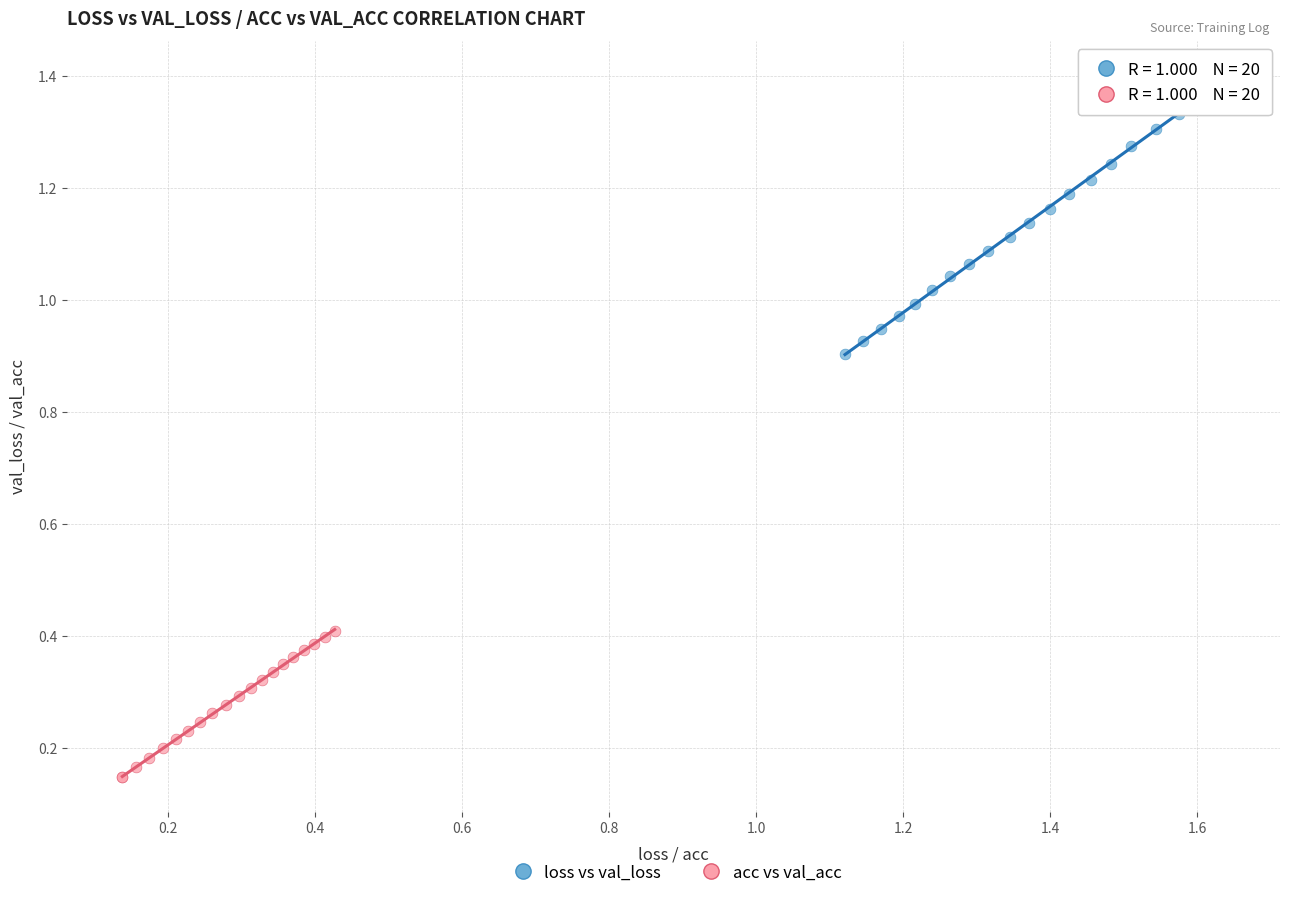

Which series has the largest Y range (max minus min)?

loss vs val_loss